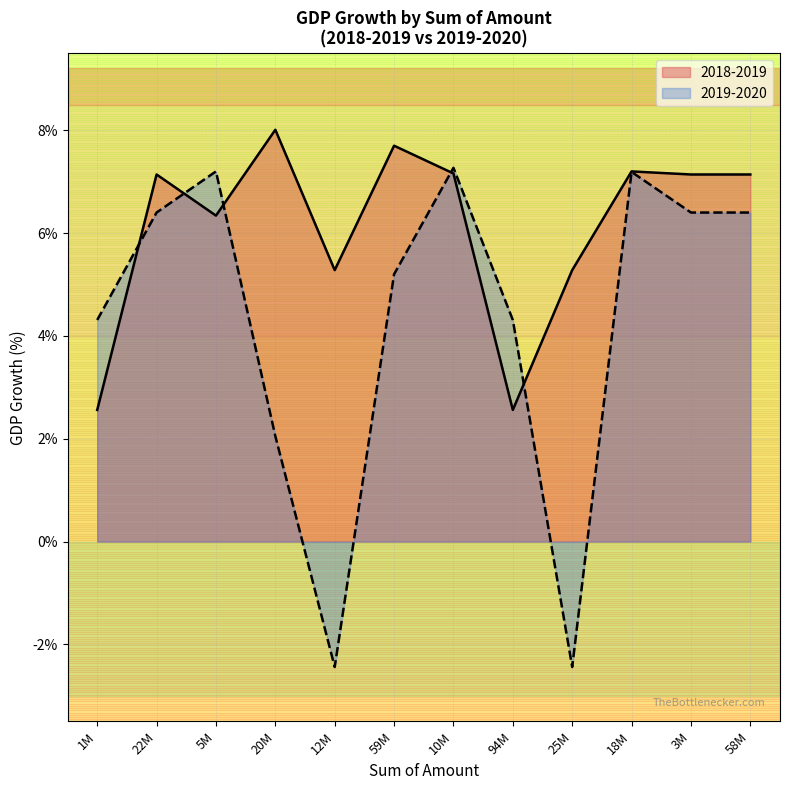

What position from the left is 58M?

12